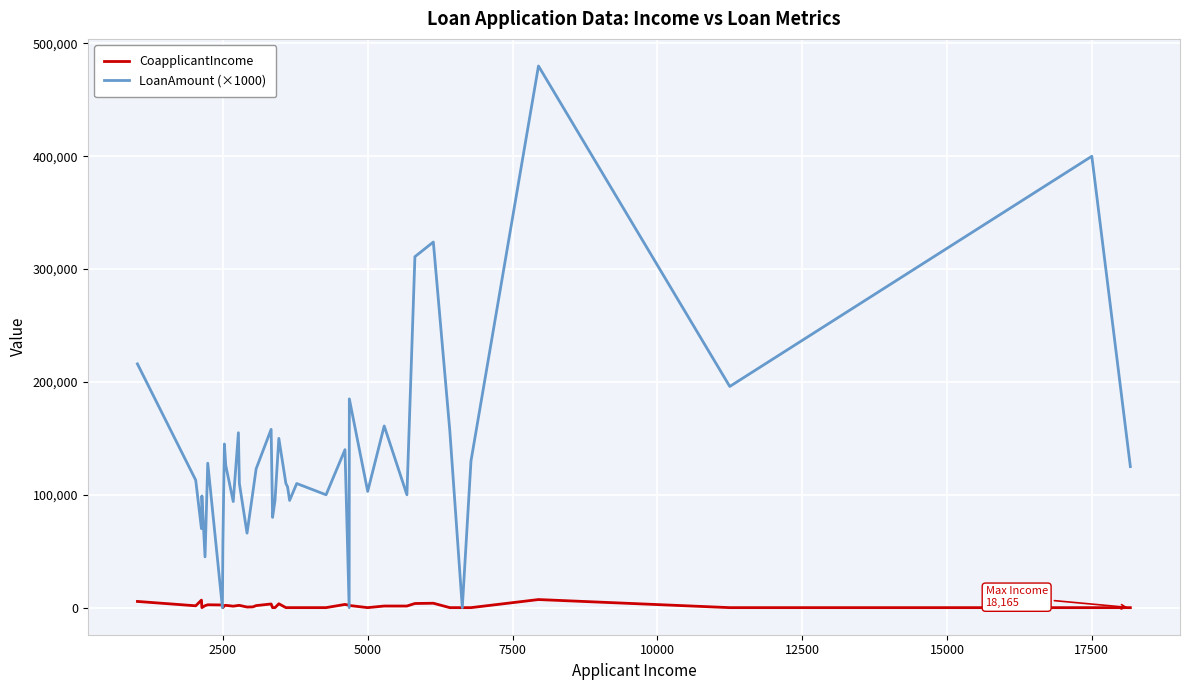

How many lines are shown in the chart?

2